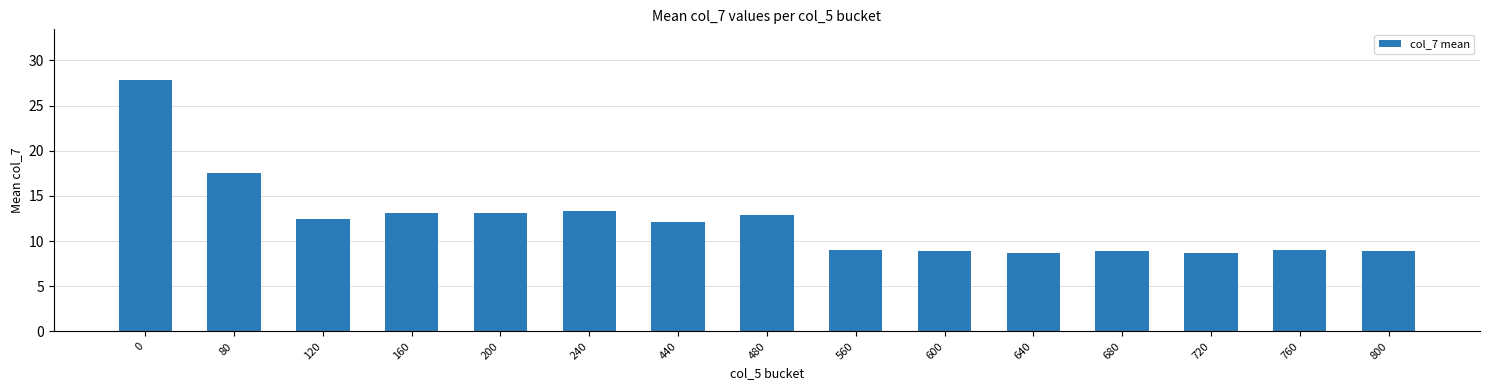

What is the difference between the maximum and minimum values?

19.2